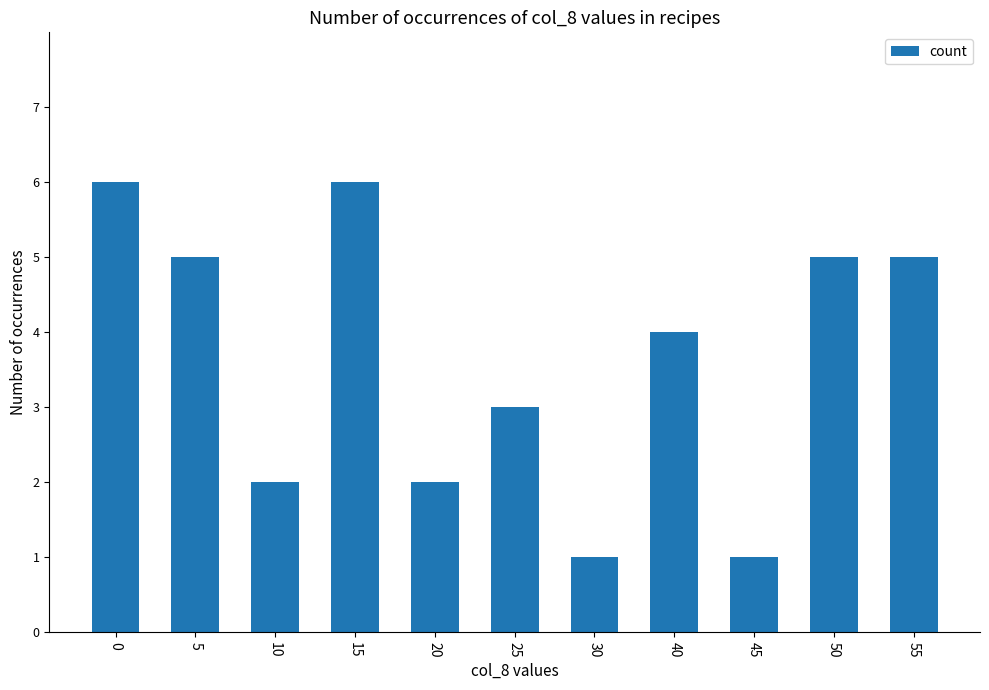

What is the smallest value displayed?

1